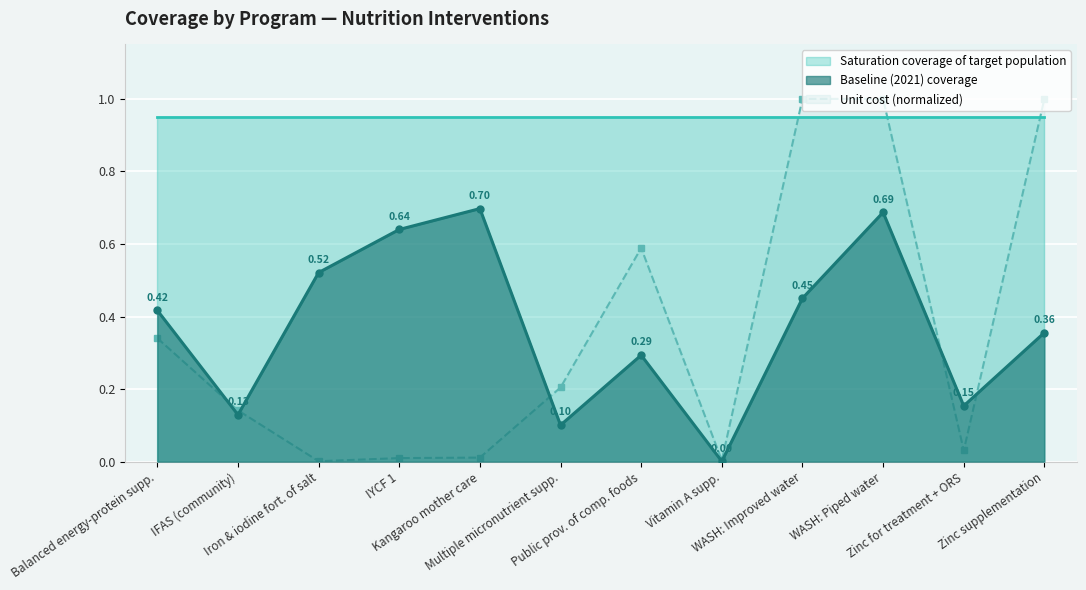

True or false: Baseline (2021) coverage has more than 0 interior local peaks.

True